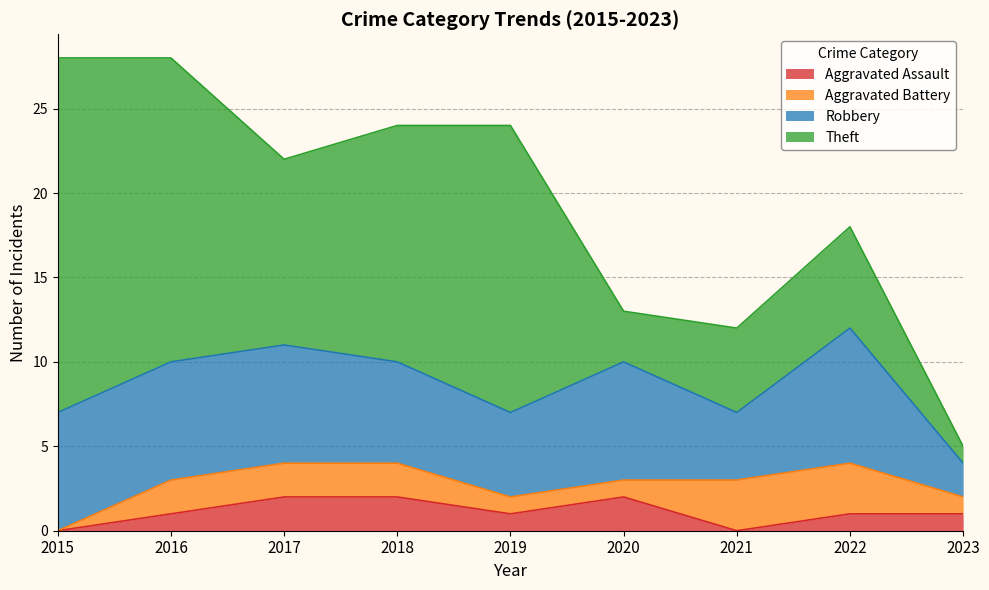

Count the Robbery values in the range 5 to 7.

6